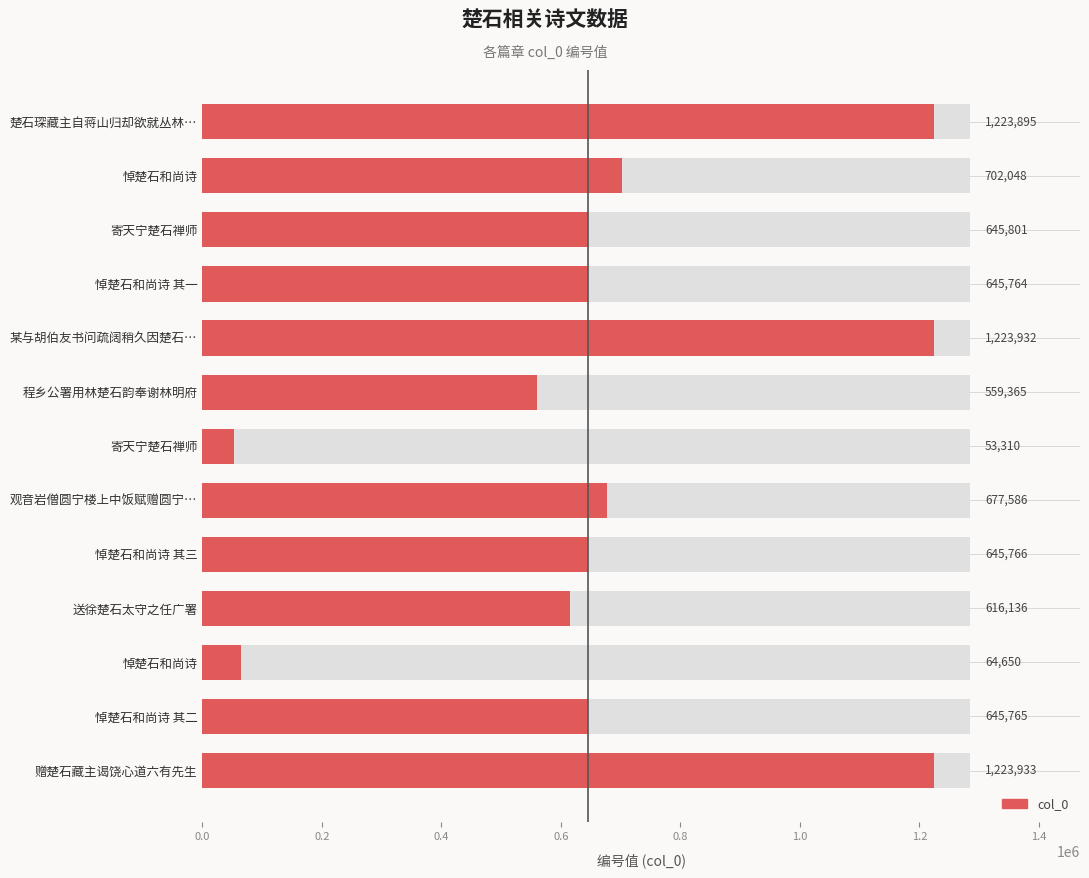

Reading left to right, what are all the values shown in this chart?

1223895	702048	645801	645764	1223932	559365	53310	677586	645766	616136	64650	645765	1223933